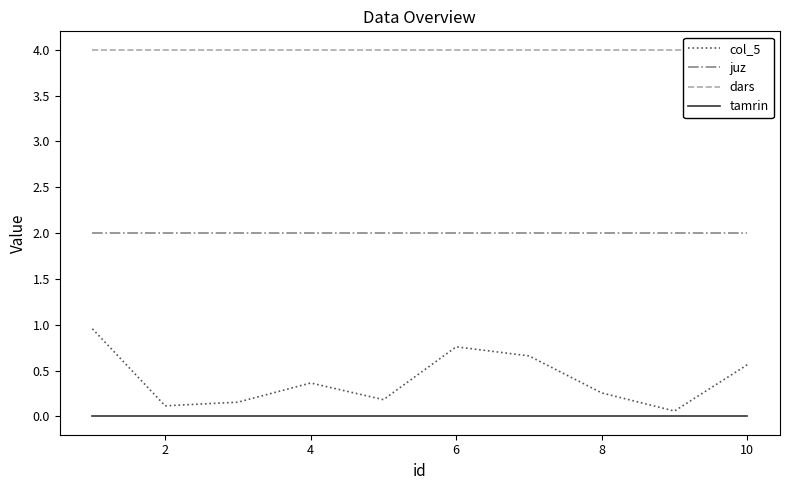

The tamrin series shows 0.0 at 4. True or false?

True